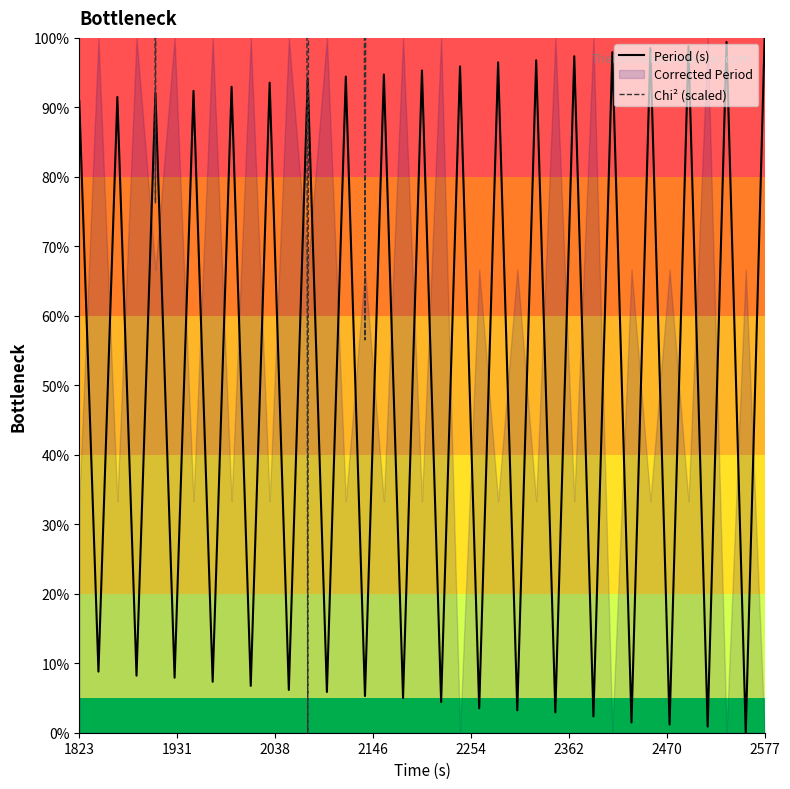

What is the highest value of the Period (s) series?

100.0